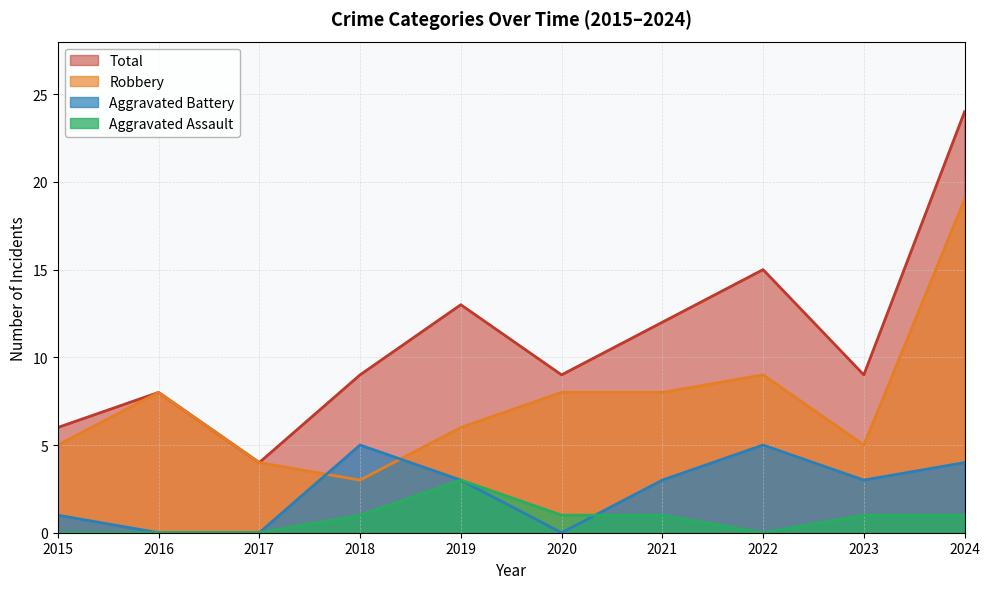

True or false: Total and Aggravated Battery cross at least once.

False